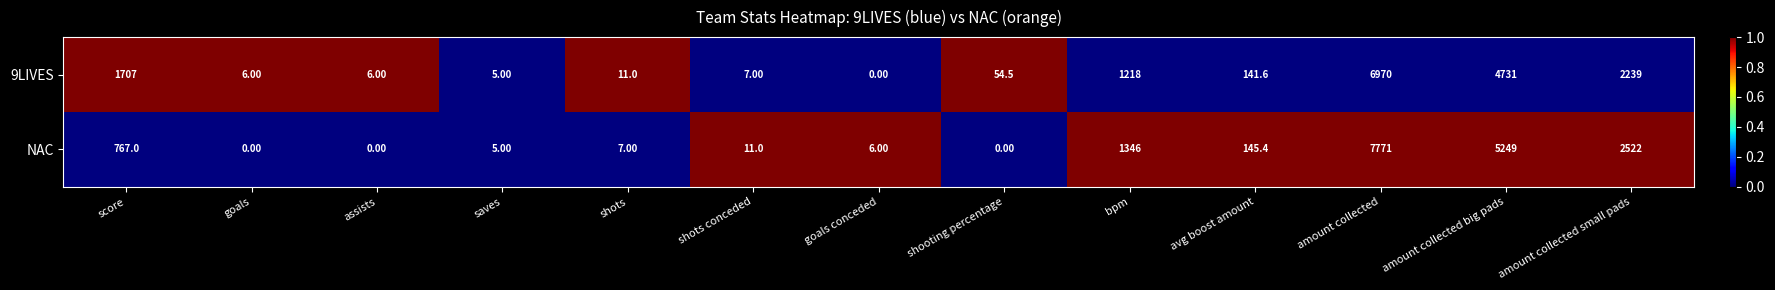

Rank the series by their maximum value, from lowest to highest.

9LIVES, NAC